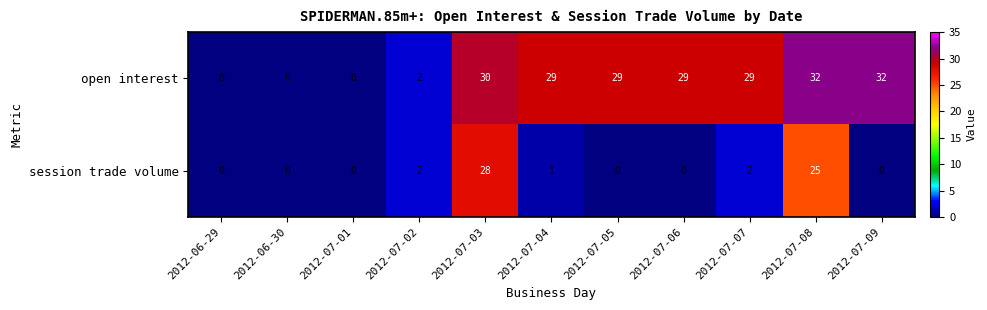

List the series in order of their overall mean, lowest first.

session trade volume, open interest